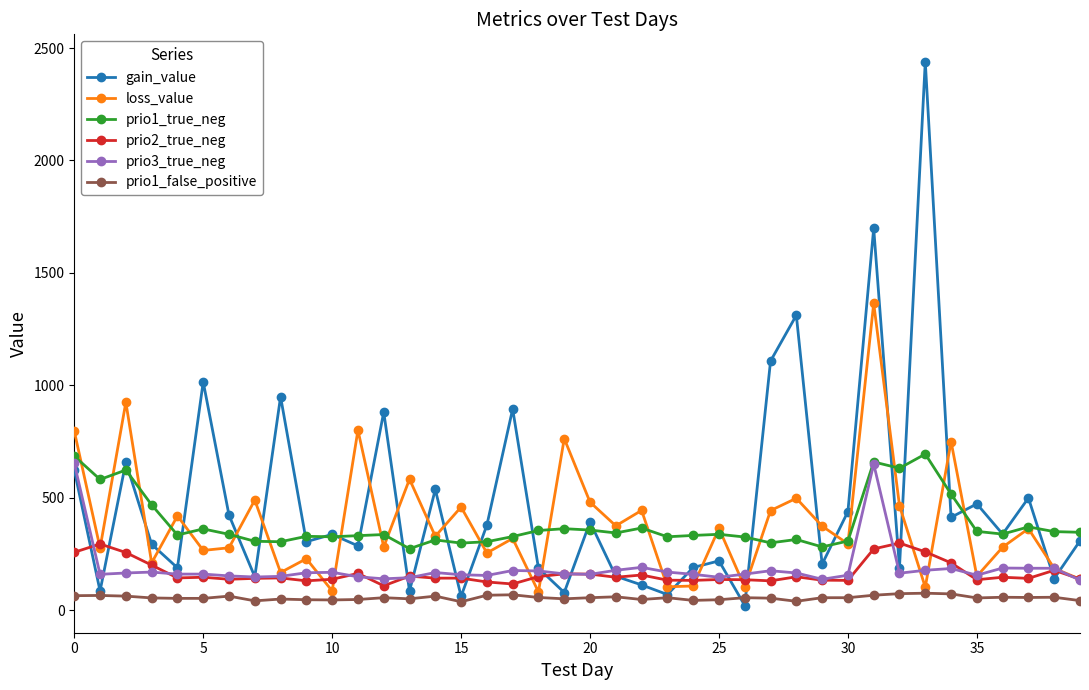

Which series has the largest range (max minus min)?

gain_value